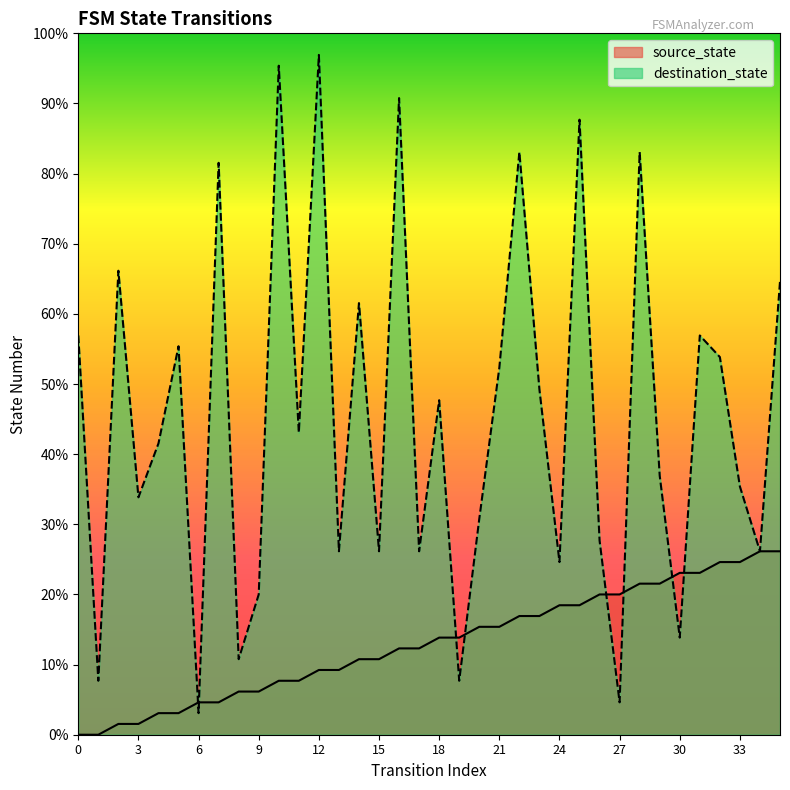

At which category does destination_state reach its first local valley?

1